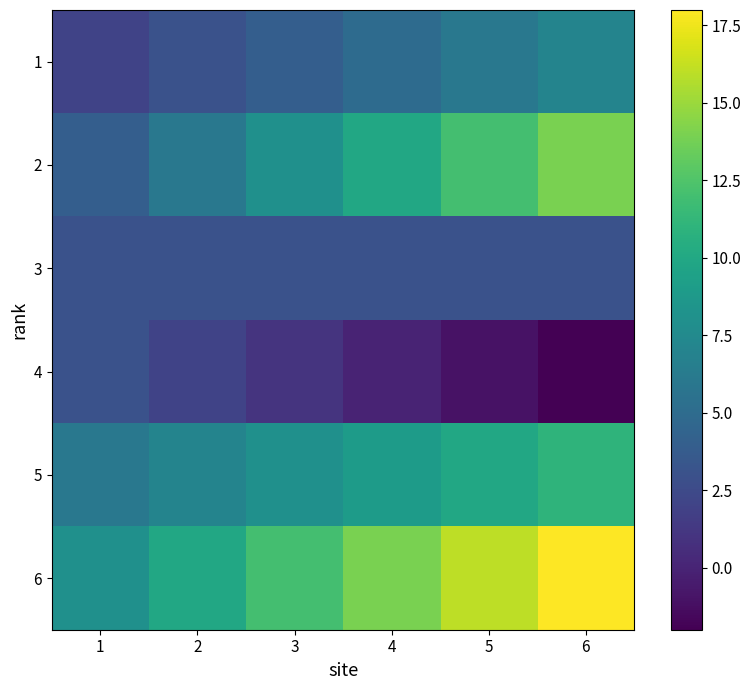

How many data points does each series have?

6